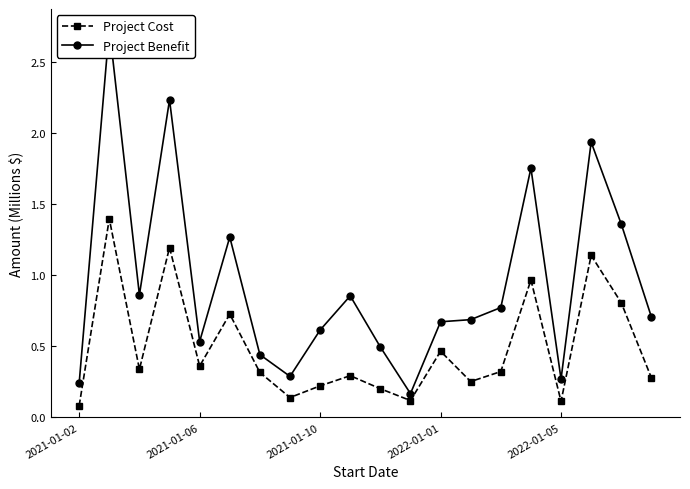

Rank the series by their maximum value, from lowest to highest.

Project Cost, Project Benefit